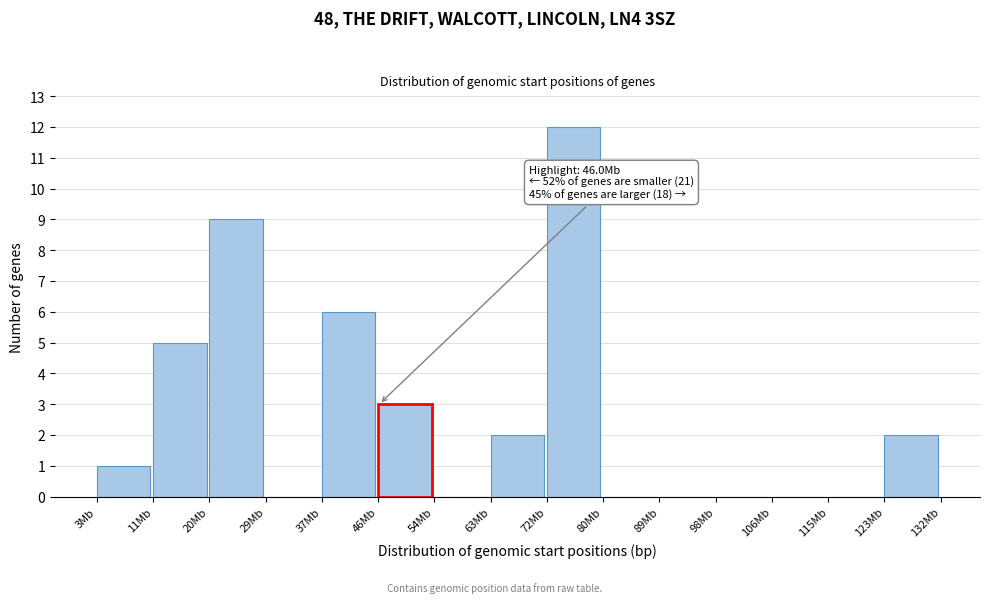

Reading left to right, list all the values displayed in this chart.

3Mb=1	11Mb=5	20Mb=9	29Mb=0	37Mb=6	46Mb=3	54Mb=0	63Mb=2	72Mb=12	80Mb=0	89Mb=0	98Mb=0	106Mb=0	115Mb=0	123Mb=2